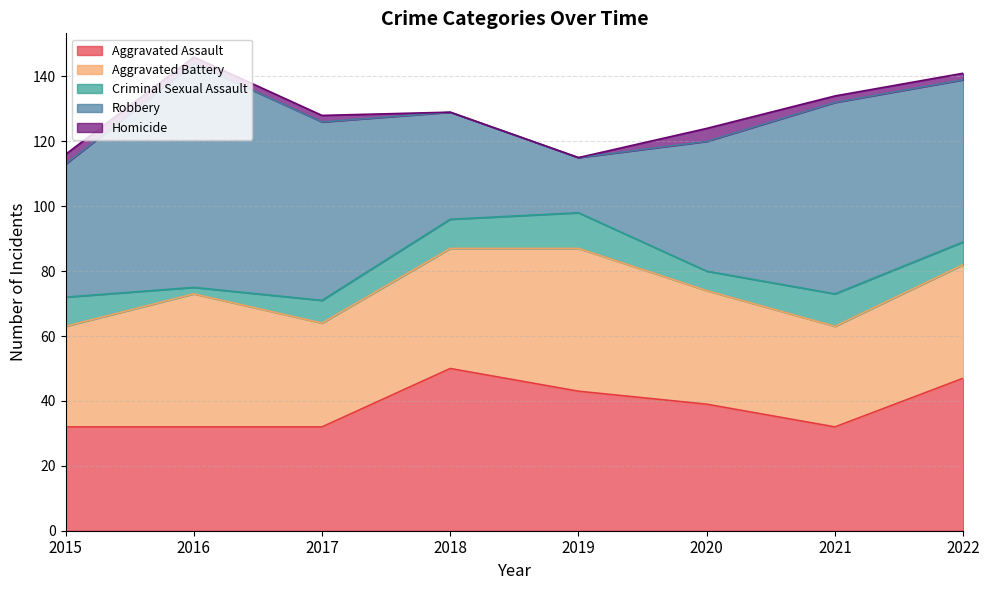

What is the value of the Aggravated Assault point at the 1st from the left?

32